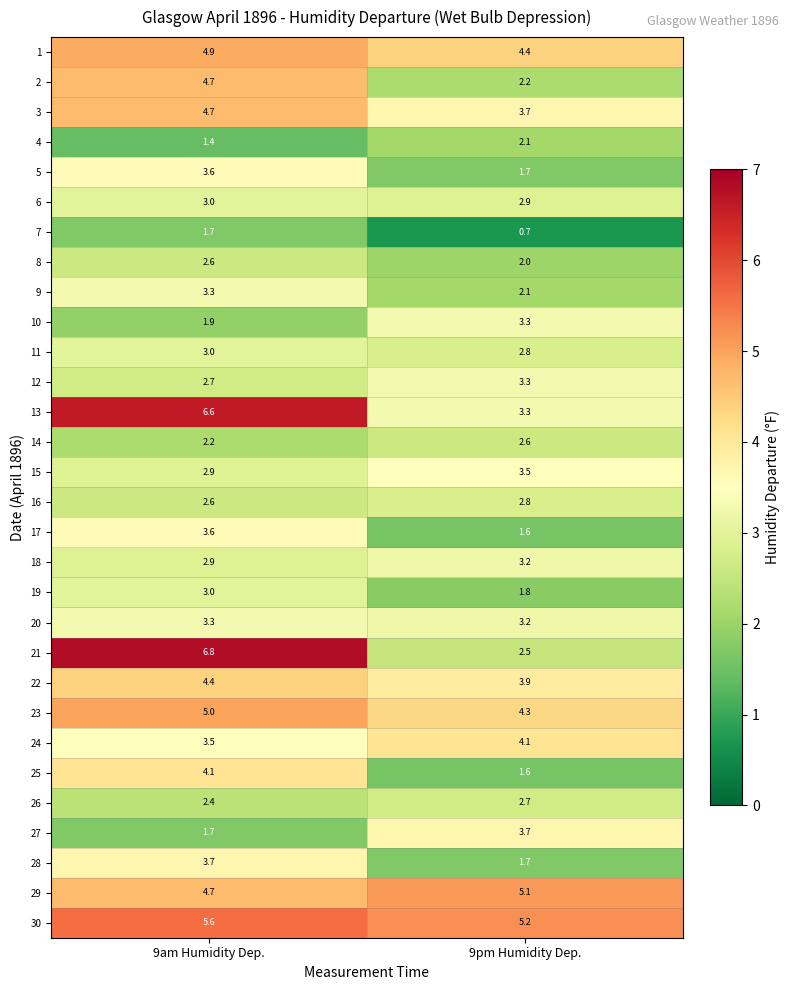

At which label does 17 reach its minimum?

9pm Humidity Dep.